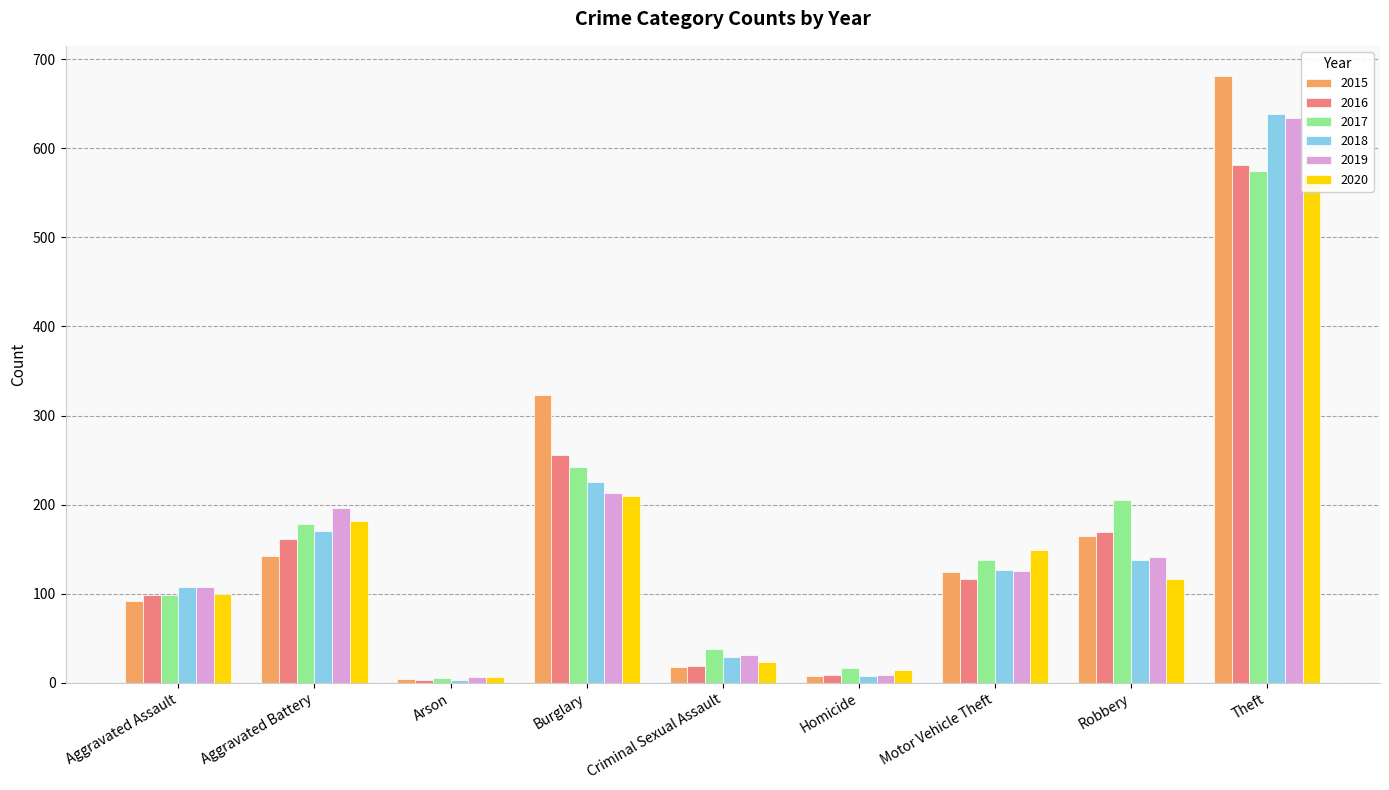

What is the average value of the 2017 series?

166